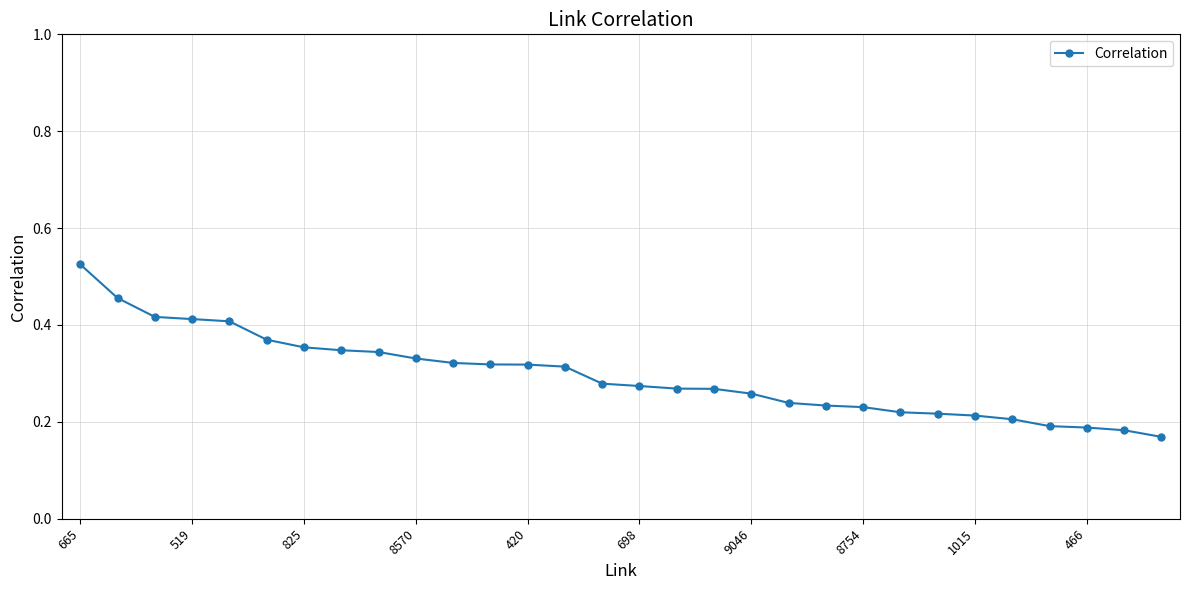

Count the values in the range 0 to 1.

30